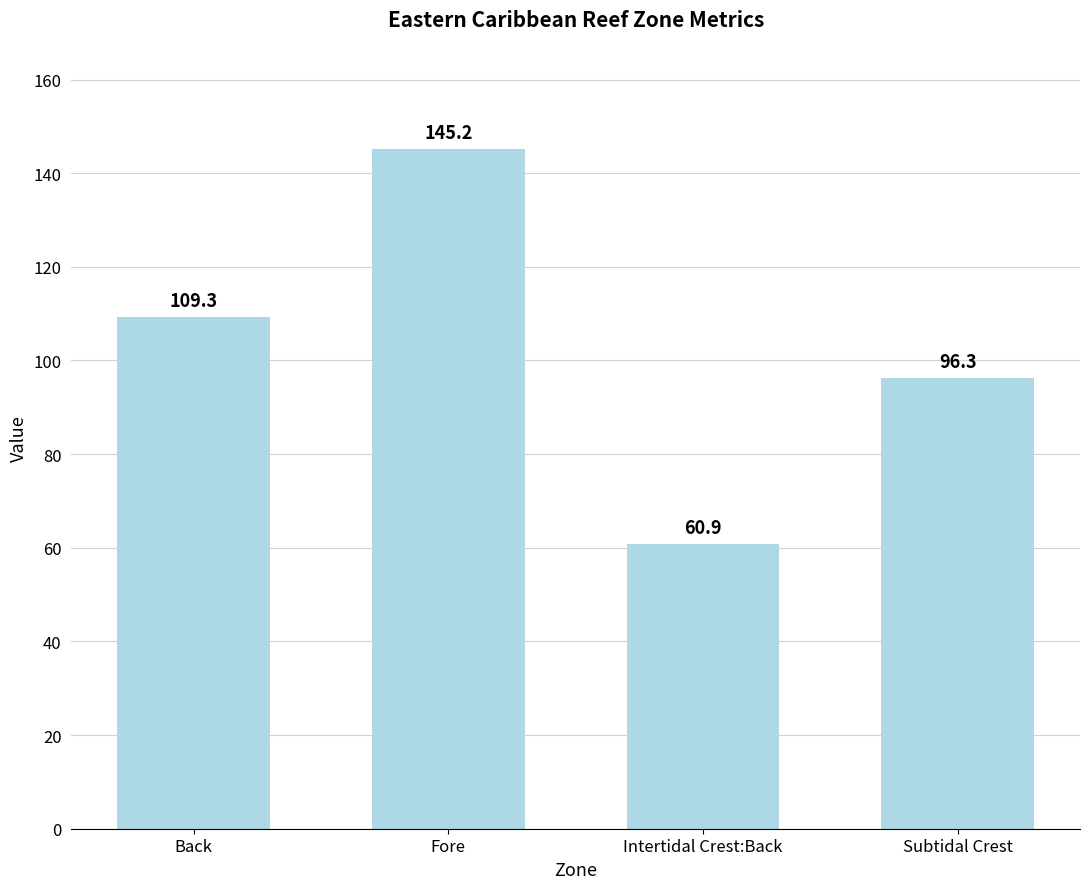

What is the difference between the second highest and minimum values?

48.4